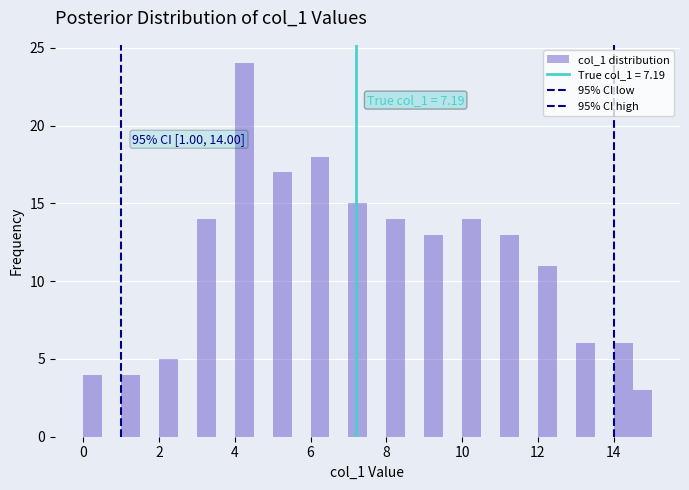

Read against the x-axis, roughly where is the centre of the tallest bar?

4.2